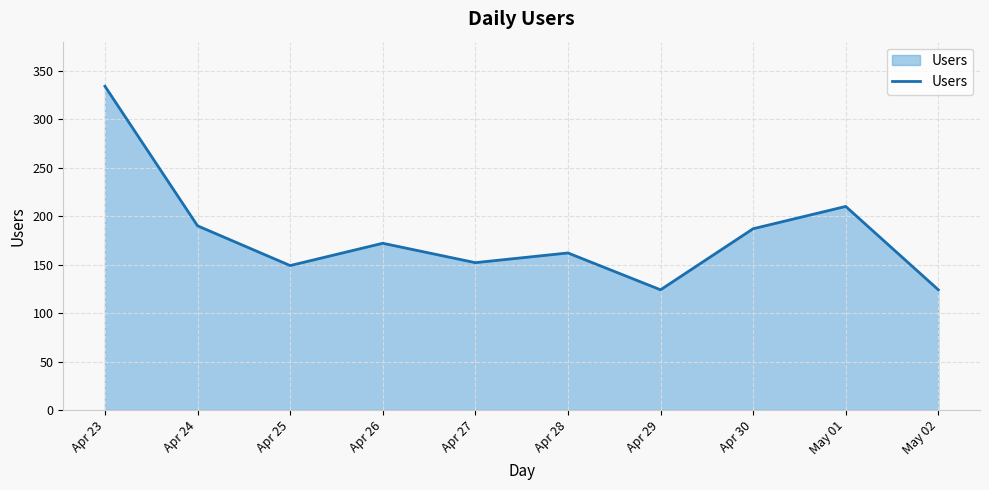

What is the greatest value displayed?

334